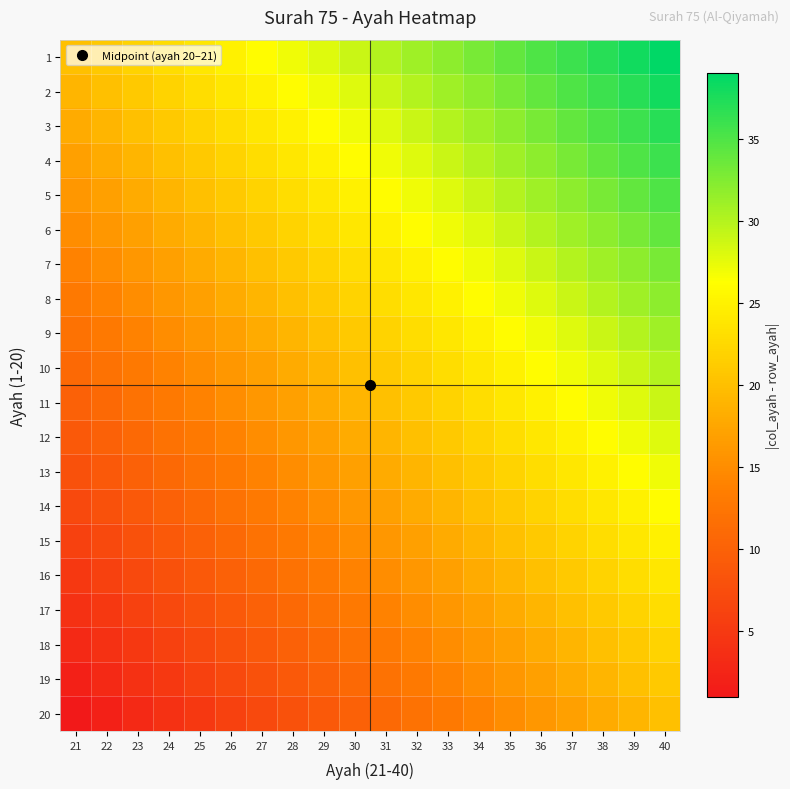

Between 21 and 22, which is larger?

22